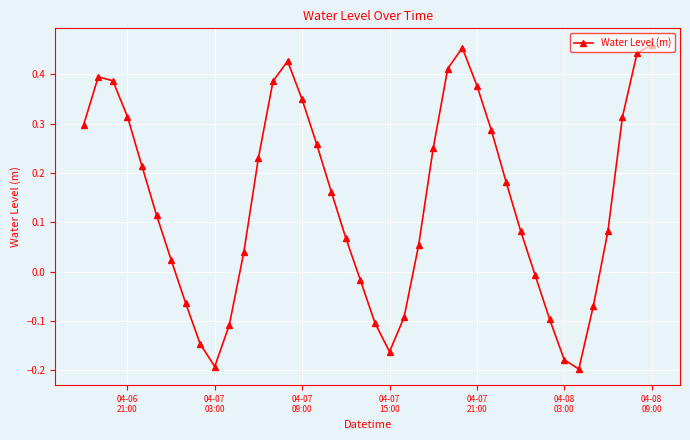

How many points are lower than both their immediate neighbors (excluding endpoints)?

3